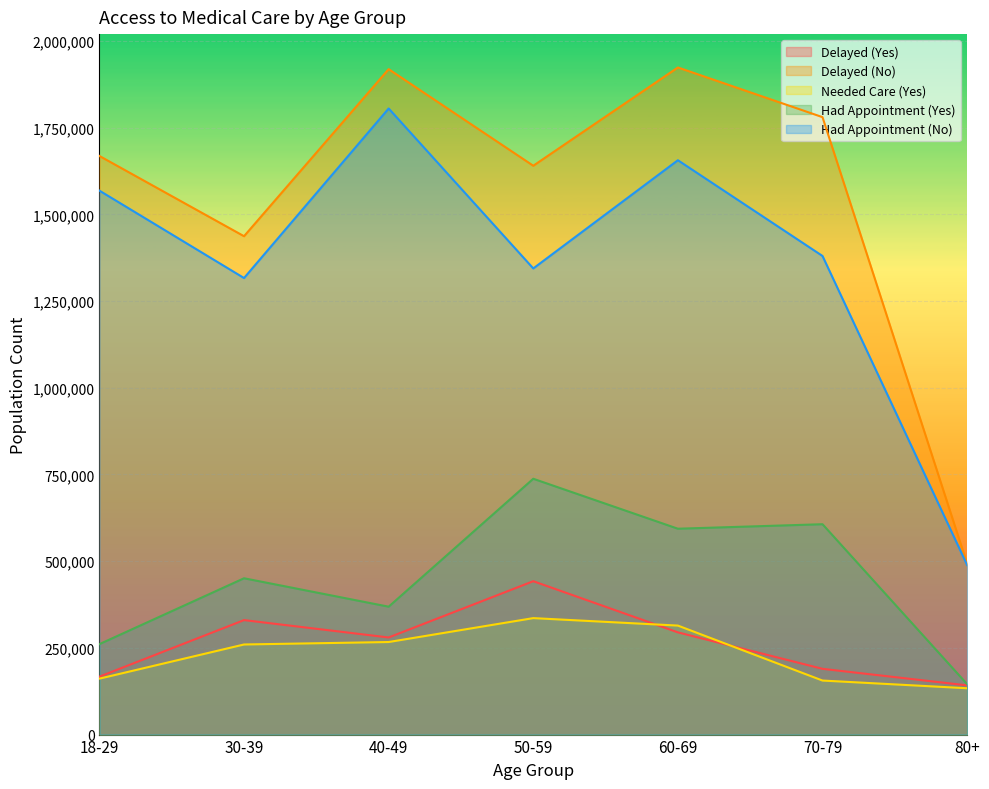

What is the minimum value for Had Appointment (Yes)?

145418